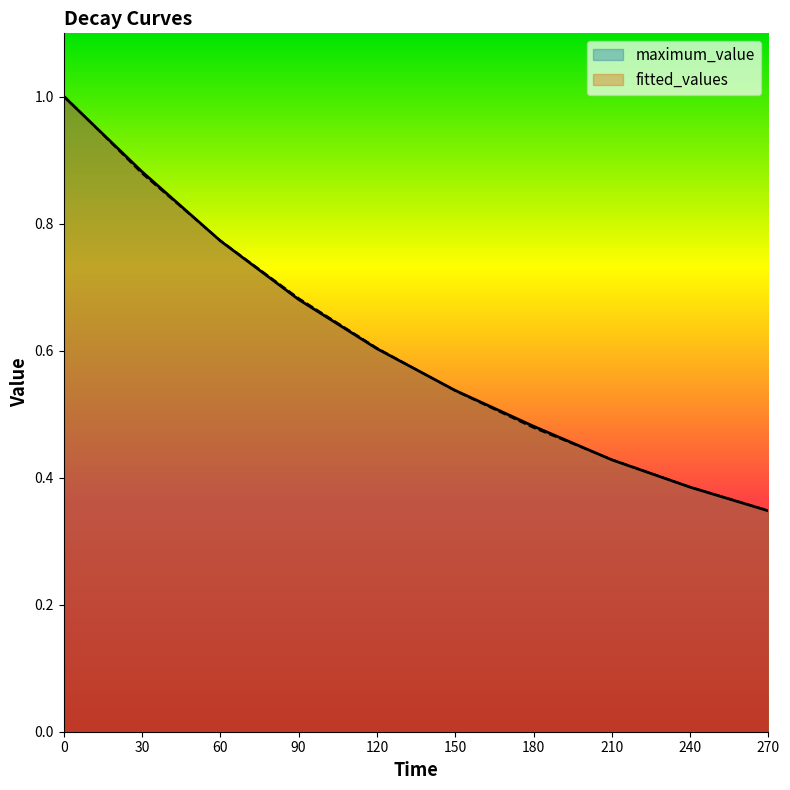

What is the difference between the second highest and second lowest values in the maximum_value series?

0.5